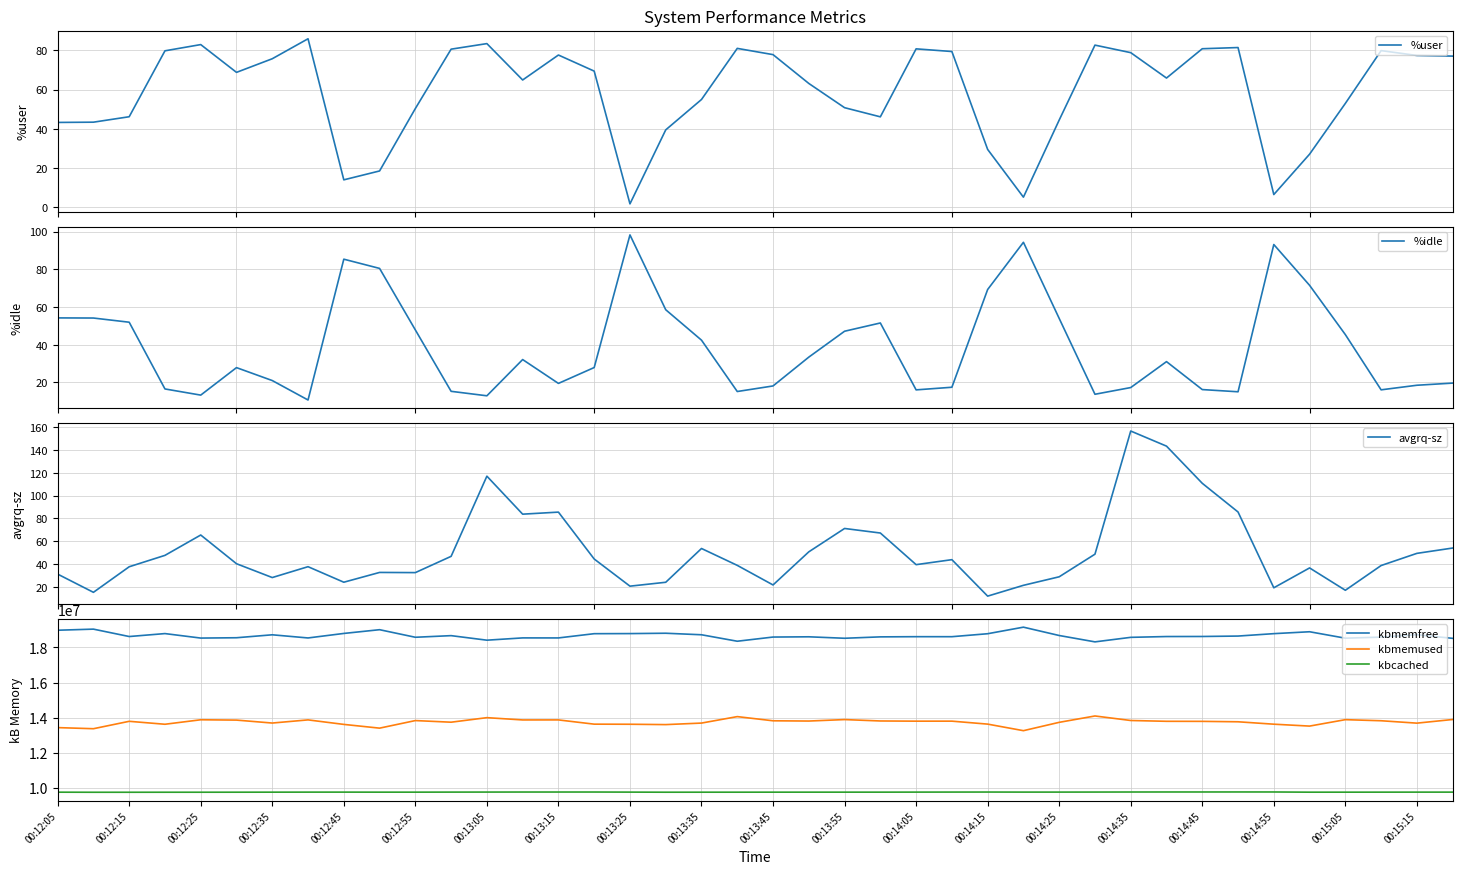

Which series has the largest range (max minus min)?

kbmemfree